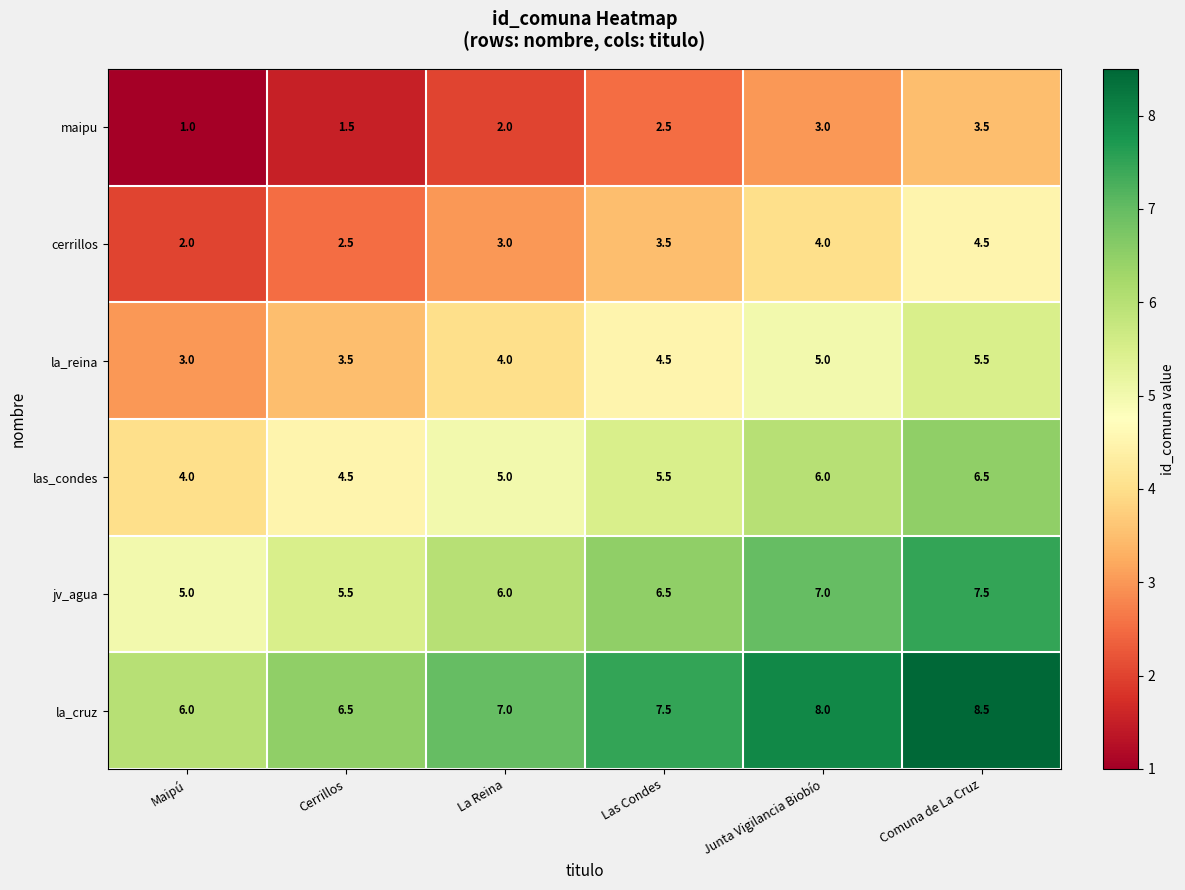

List the series in order of their overall mean, lowest first.

maipu, cerrillos, la_reina, las_condes, jv_agua, la_cruz